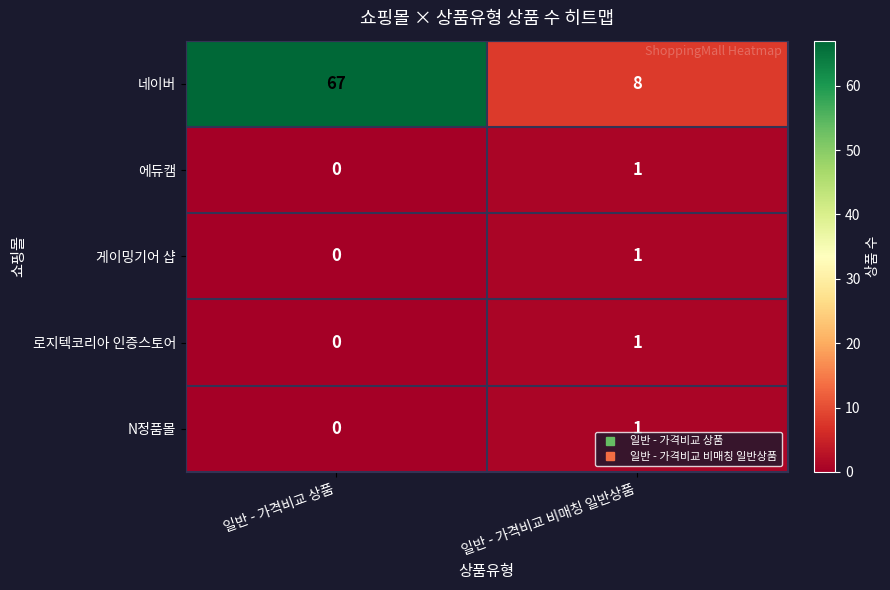

Reading left to right, transcribe all the data shown in this chart.

네이버: 일반 - 가격비교 상품=67	일반 - 가격비교 비매칭 일반상품=8
에듀캠: 일반 - 가격비교 상품=0	일반 - 가격비교 비매칭 일반상품=1
게이밍기어 샵: 일반 - 가격비교 상품=0	일반 - 가격비교 비매칭 일반상품=1
로지텍코리아 인증스토어: 일반 - 가격비교 상품=0	일반 - 가격비교 비매칭 일반상품=1
N정품몰: 일반 - 가격비교 상품=0	일반 - 가격비교 비매칭 일반상품=1